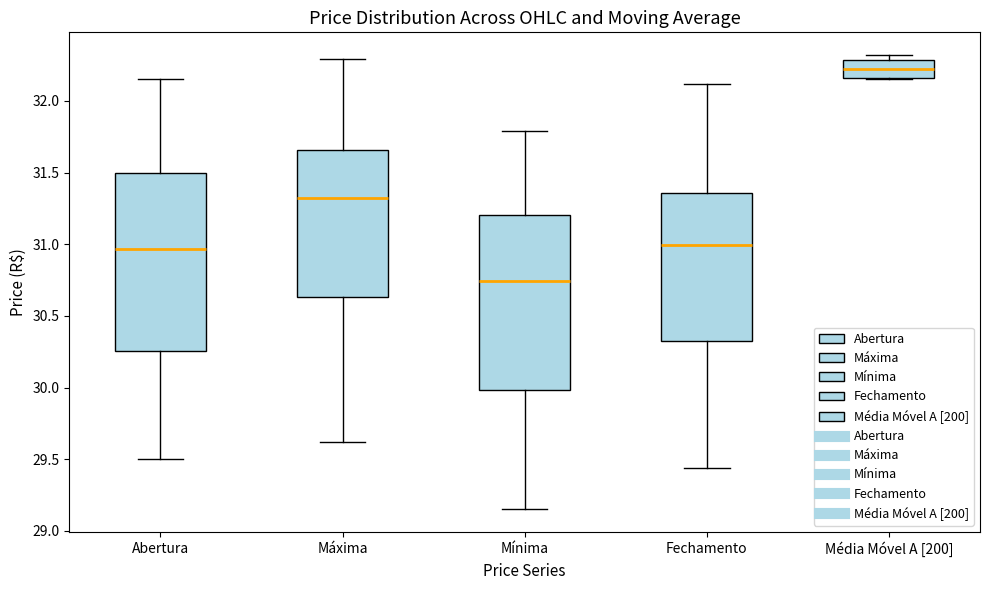

Where is the upper edge of the box for Abertura on the y-axis? The values are not printed on the chart, so give them approximately, as read against the axis.

31.50